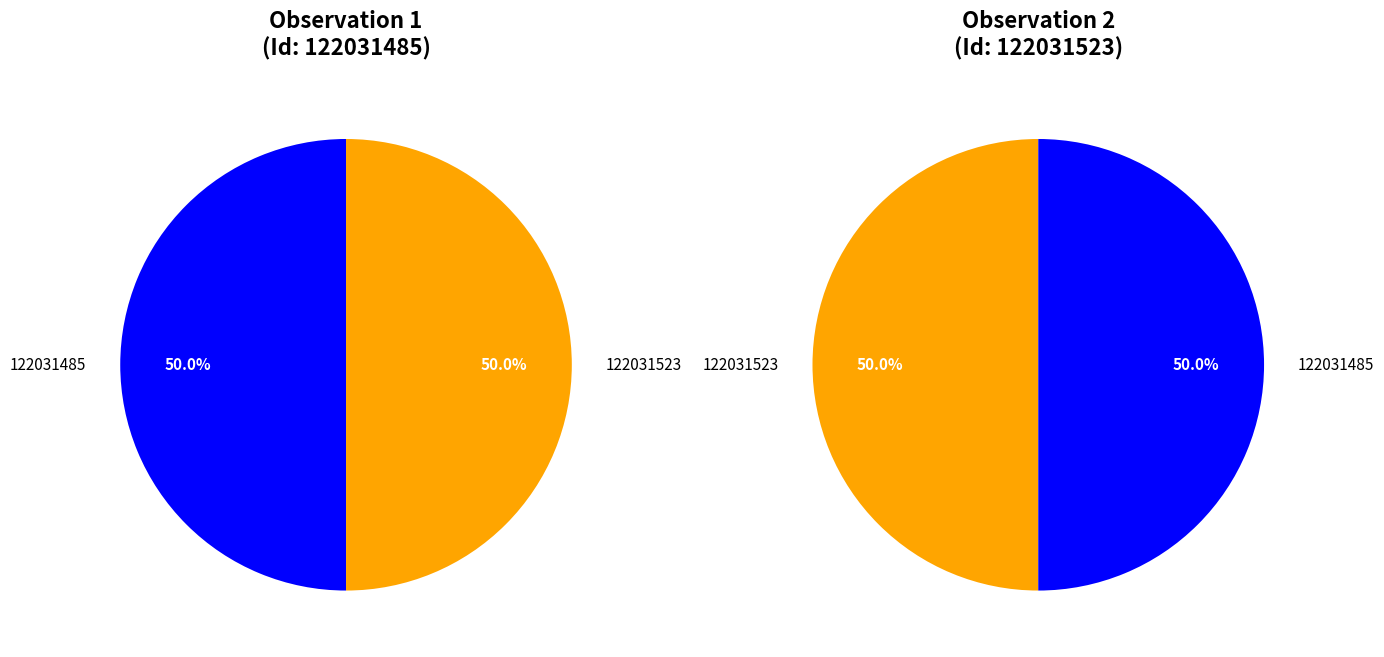

To the nearest percent, what is the average slice percentage?

50%